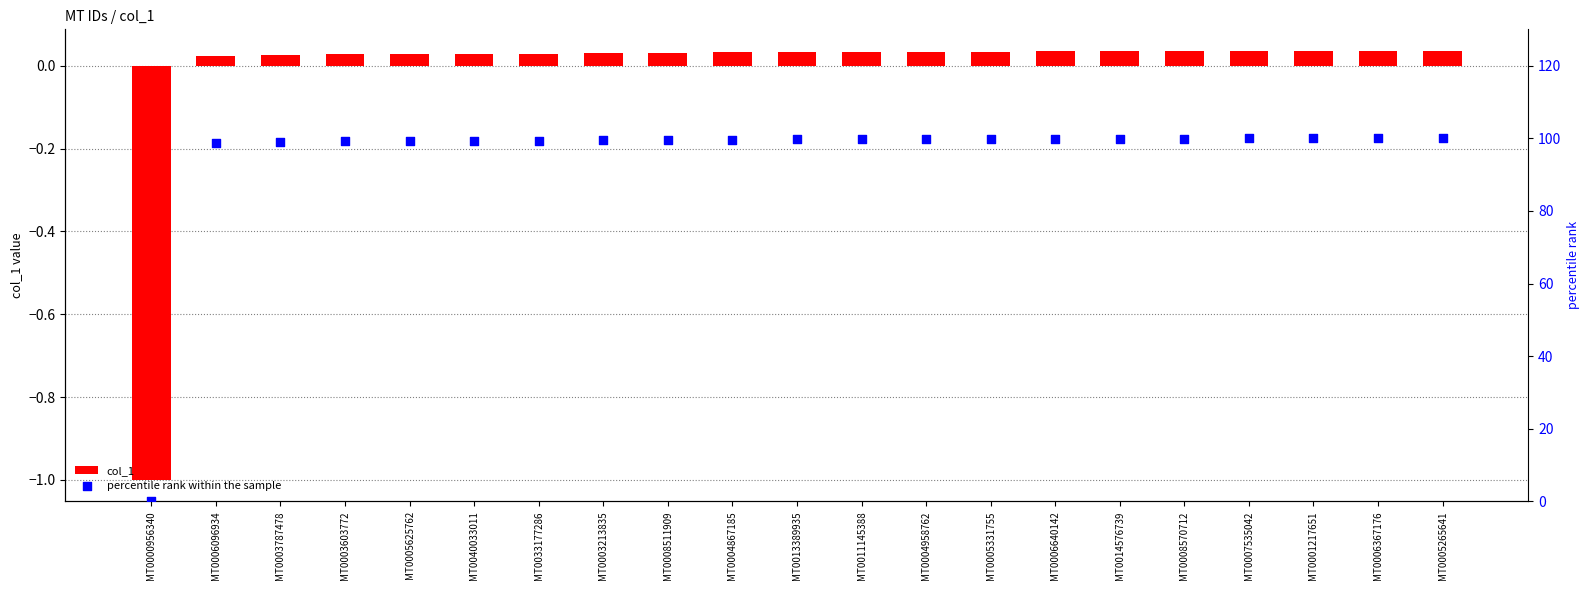

At how many categories does at least one series exceed 21?

20